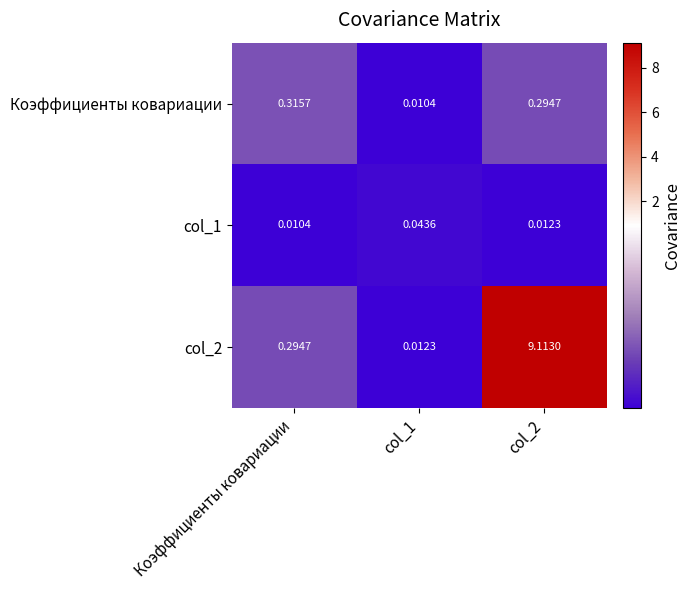

Is the value of col_2 at col_2 greater than the value of Коэффициенты ковариации at col_2?

Yes